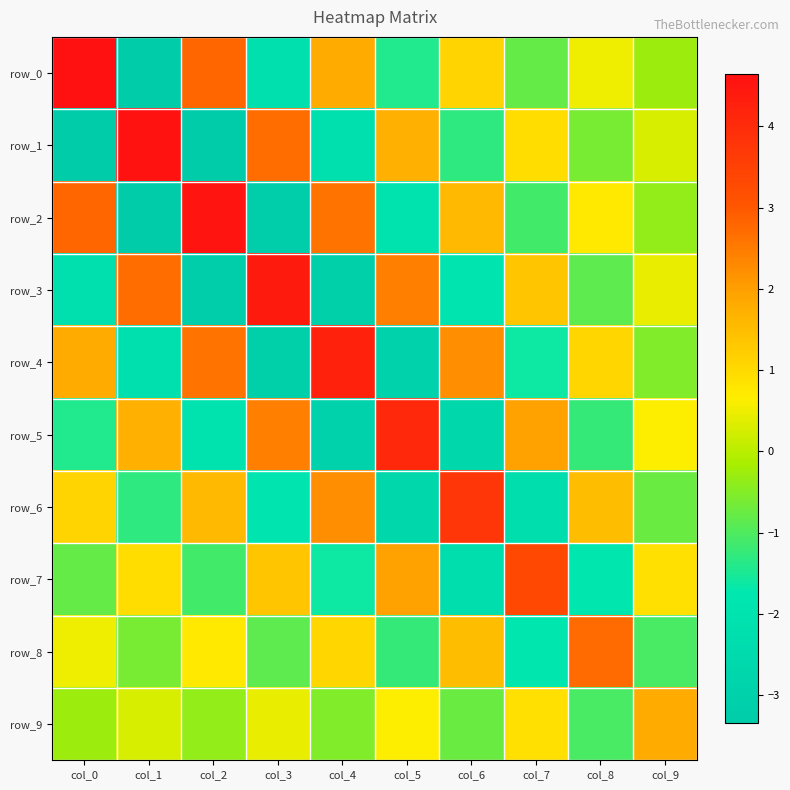

What is the approximate value of row_0 at col_1?

-3.3